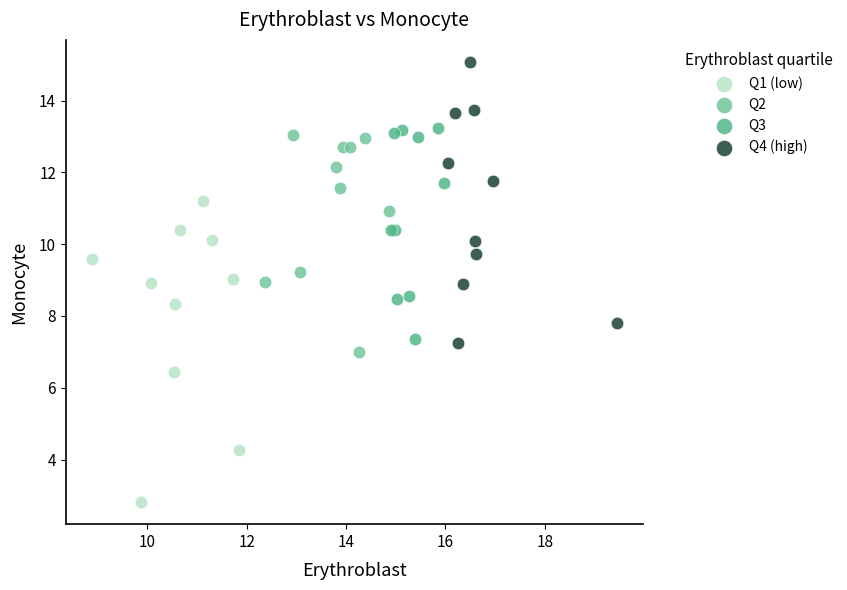

What are all the series names shown in the legend?

Q1 (low), Q2, Q3, Q4 (high)